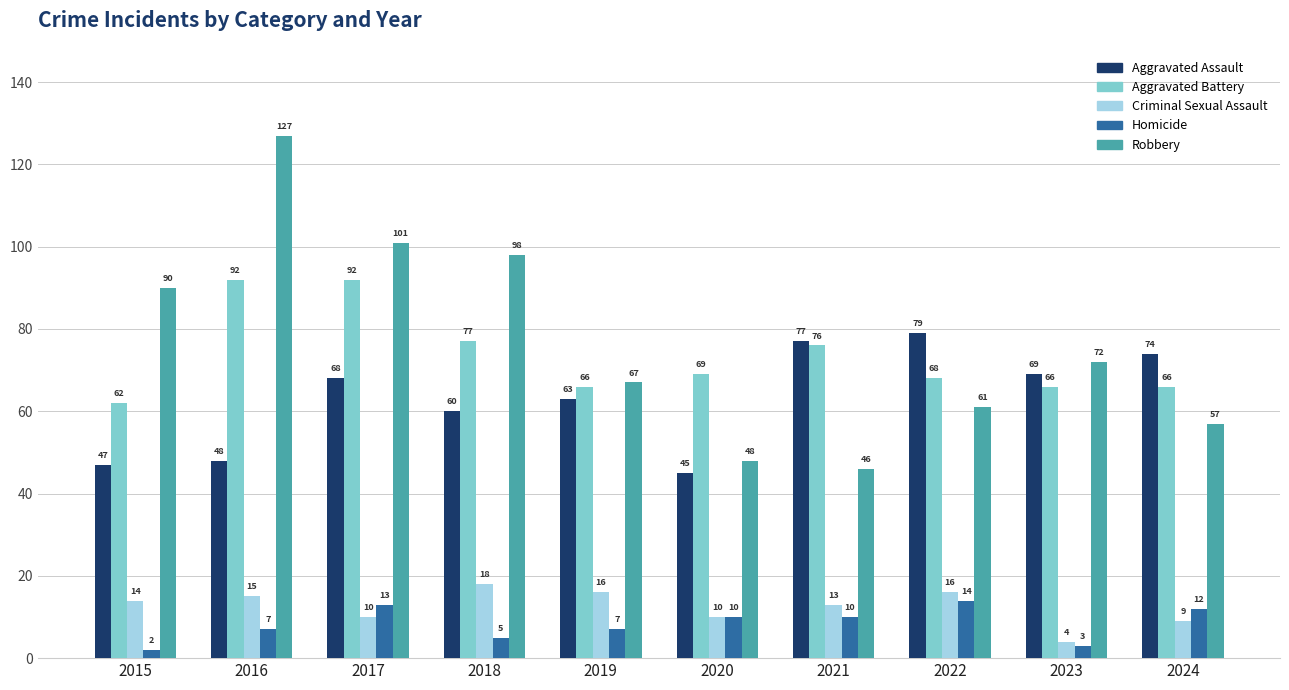

What is the difference between the highest and lowest values at 2024?

65